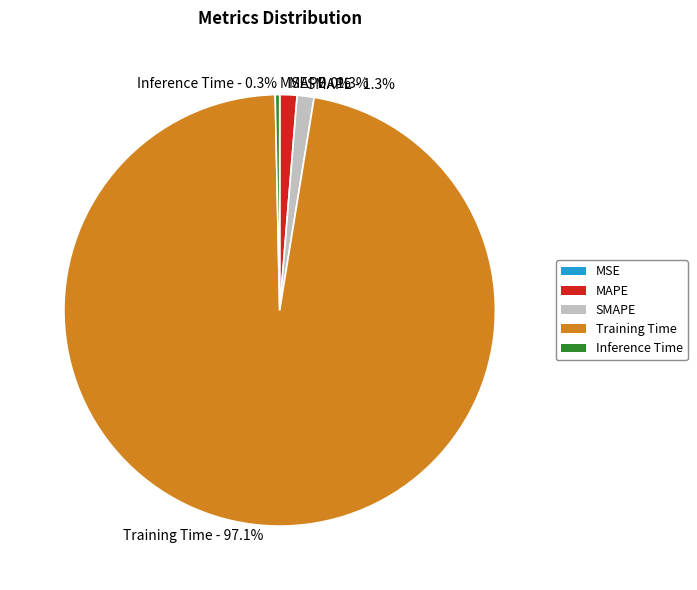

Combined, do MAPE - 1.3% and Inference Time - 0.3% account for over 50%?

No